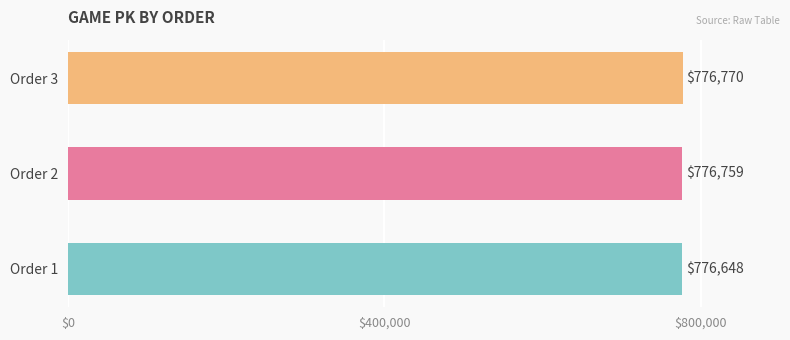

The value at Order 2 is 776759. True or false?

True